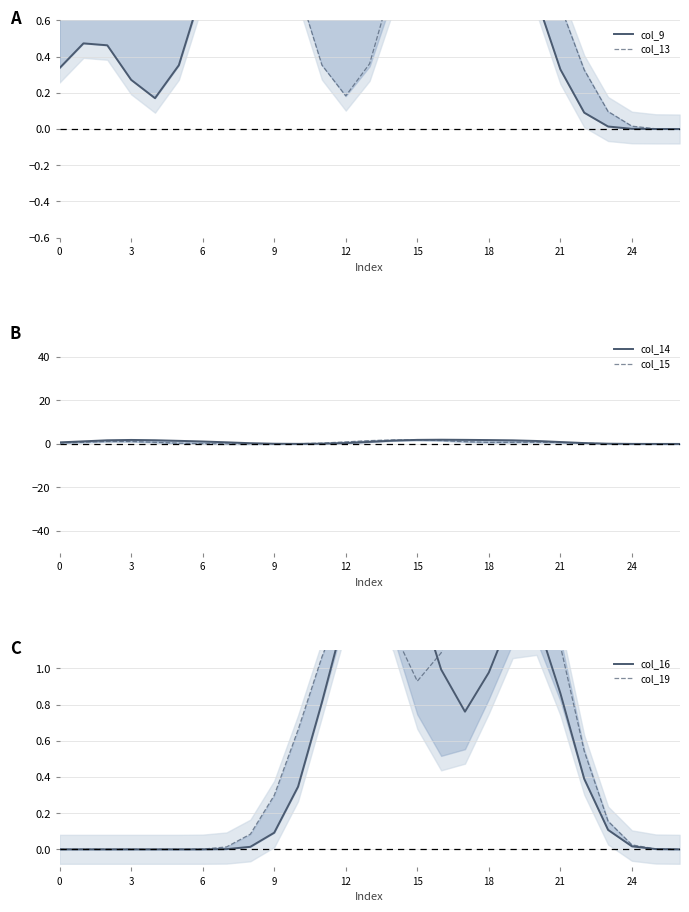

What are all the series names shown in the legend?

col_9, col_13, col_14, col_15, col_16, col_19